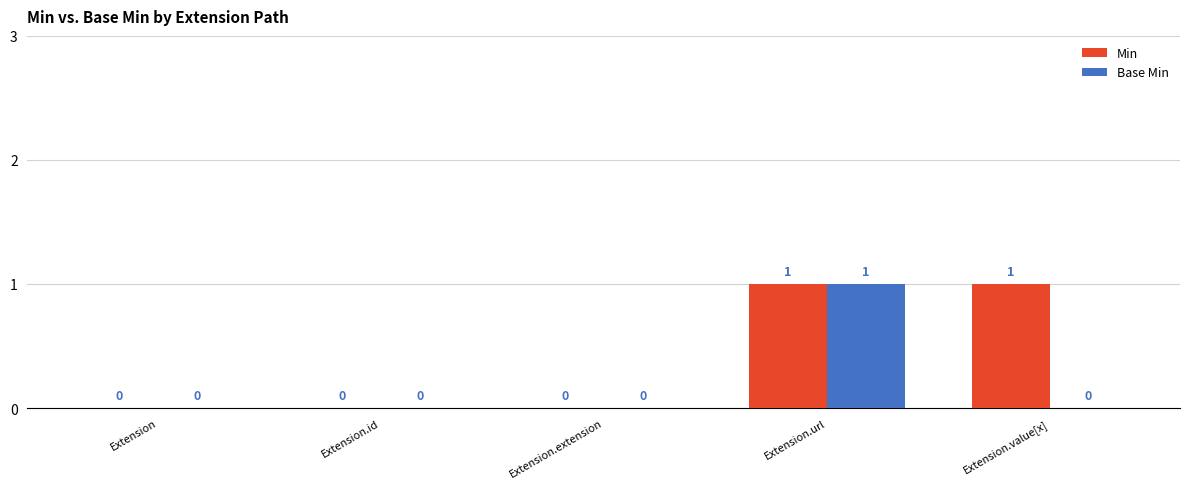

How many Min values are between 0 and 1?

5